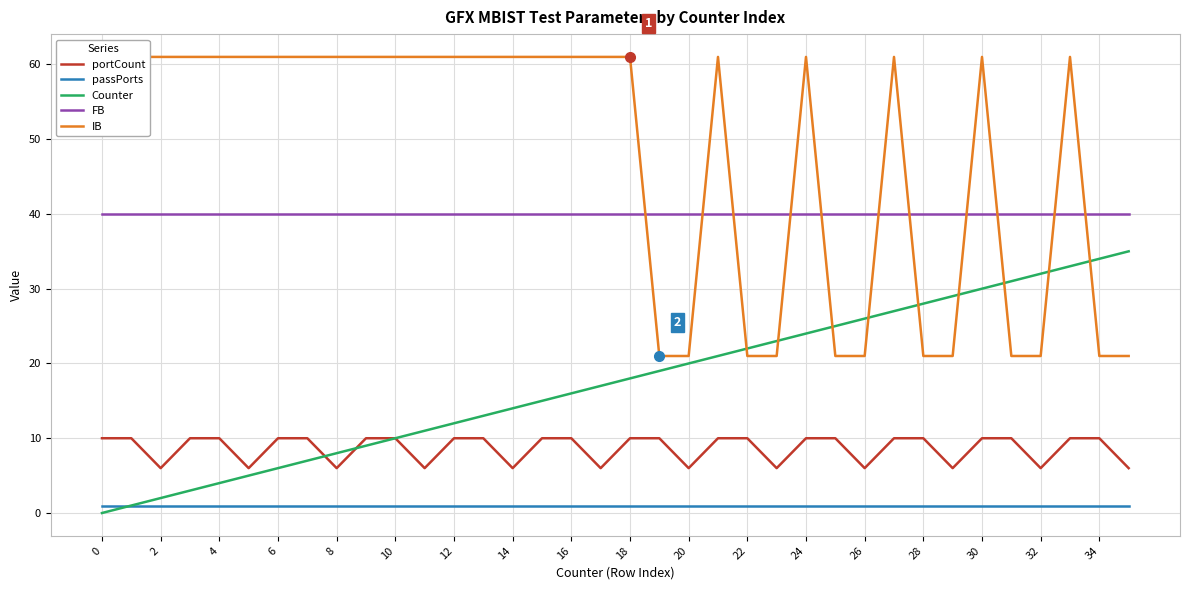

Between 16 and 27, which series saw the biggest shift?

Counter